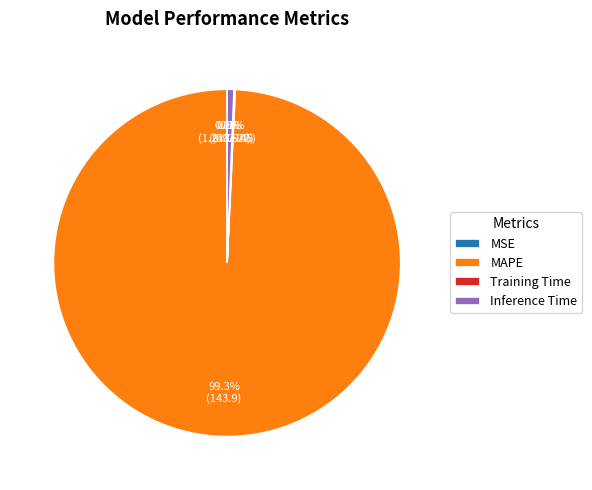

Which slice is the largest?

MAPE